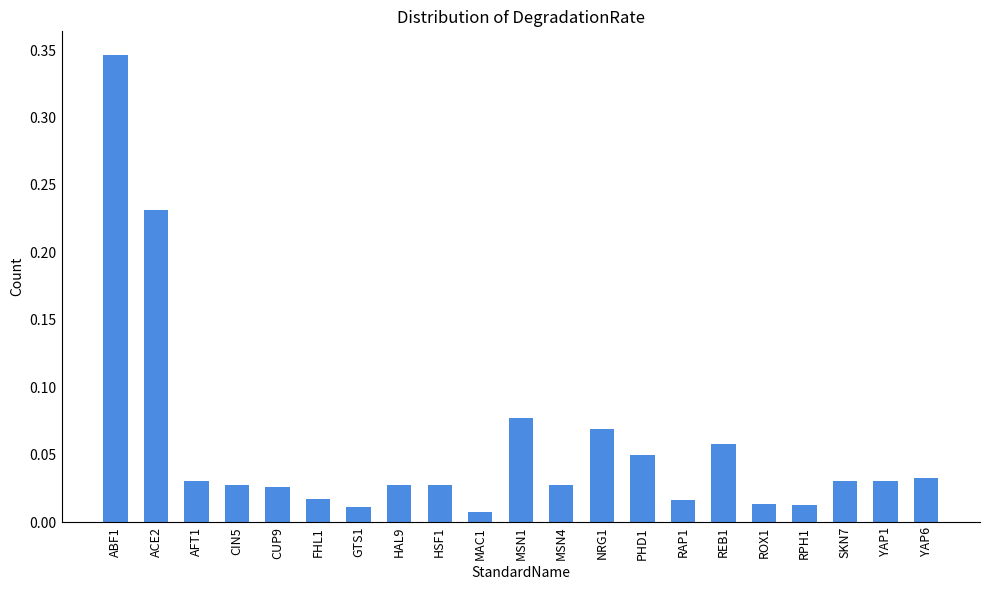

At which label is the value closest to 0?

MAC1